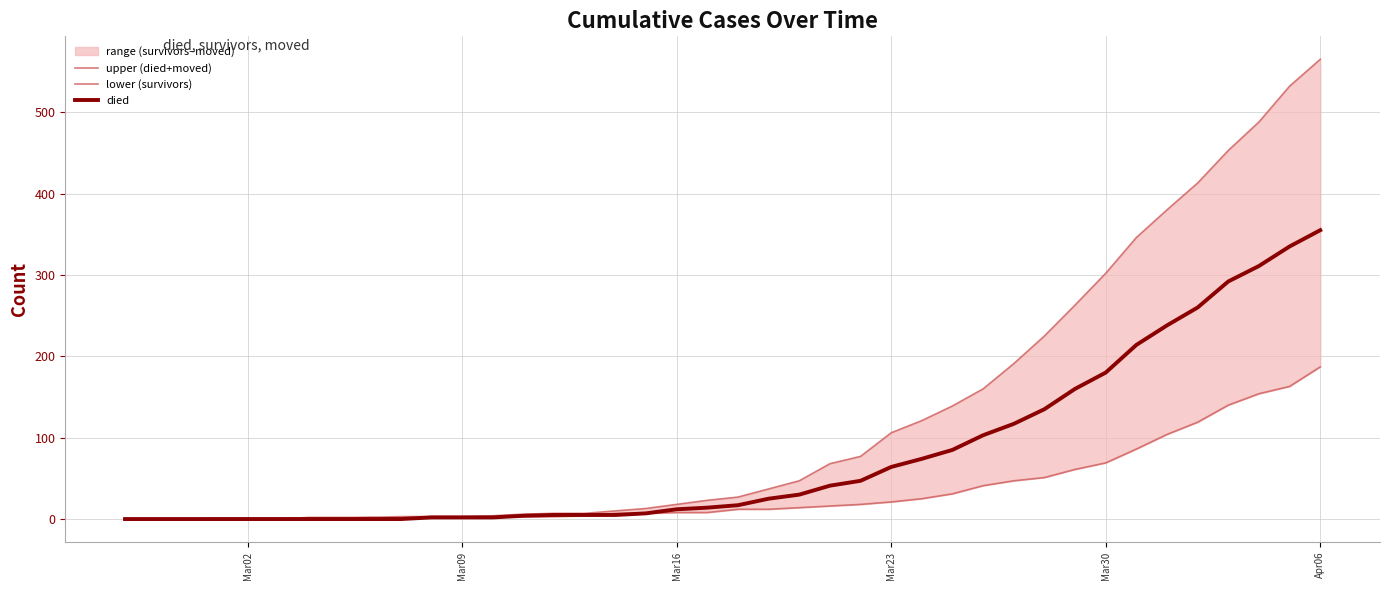

The value of died at Apr06 is 355. True or false?

True